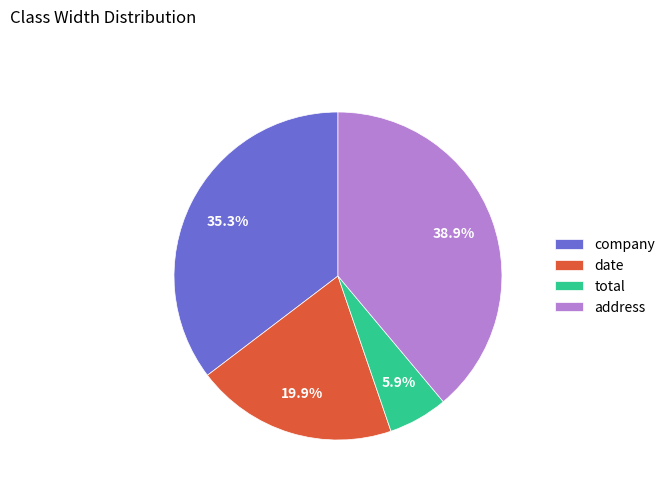

Approximately how many times larger is the value at total compared to address?

0.2